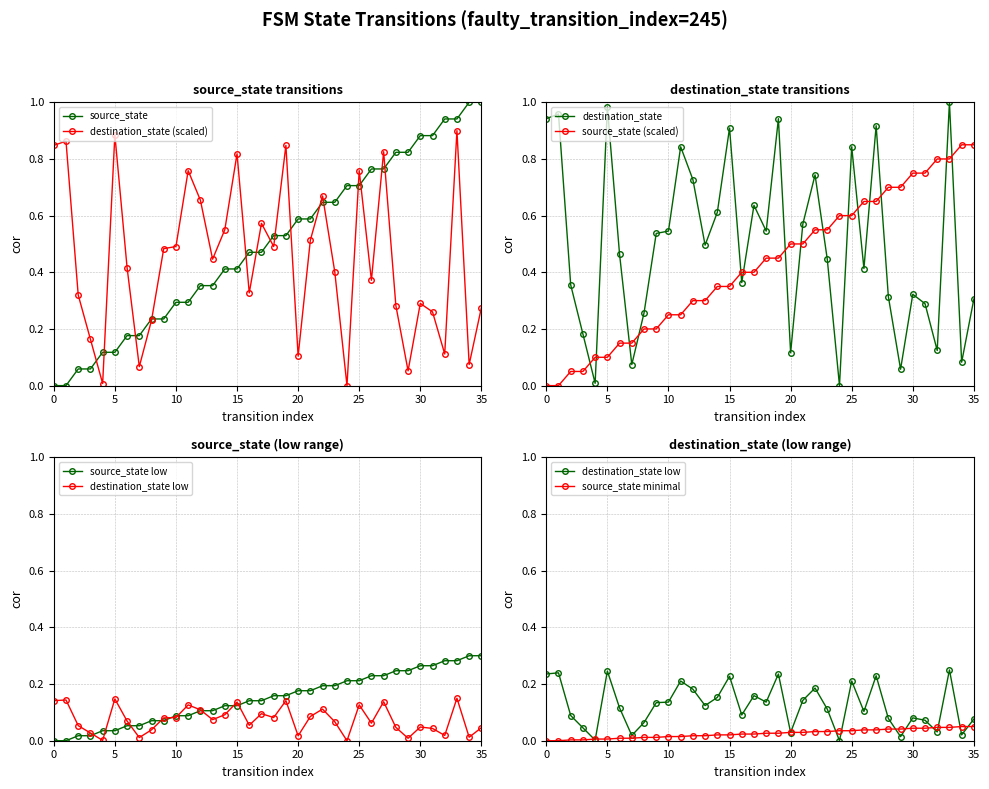

List the series in order of their overall mean, lowest first.

destination_state, source_state